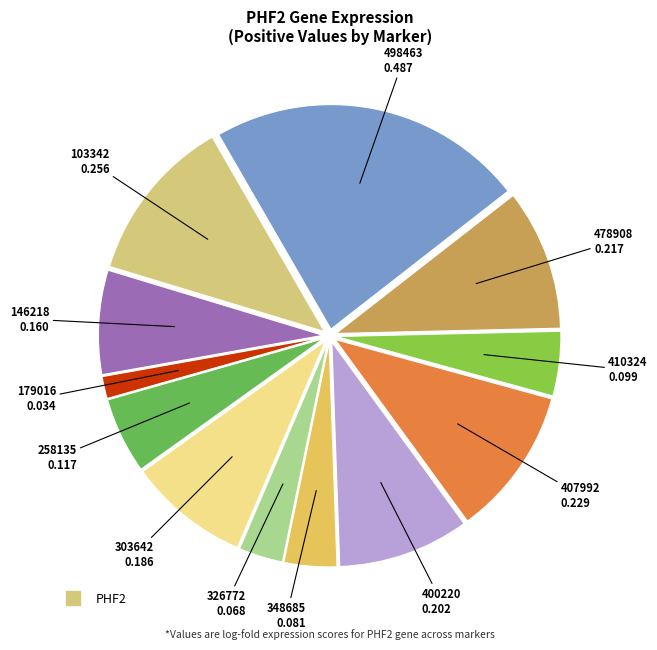

Count the number of slices in the pie.

12